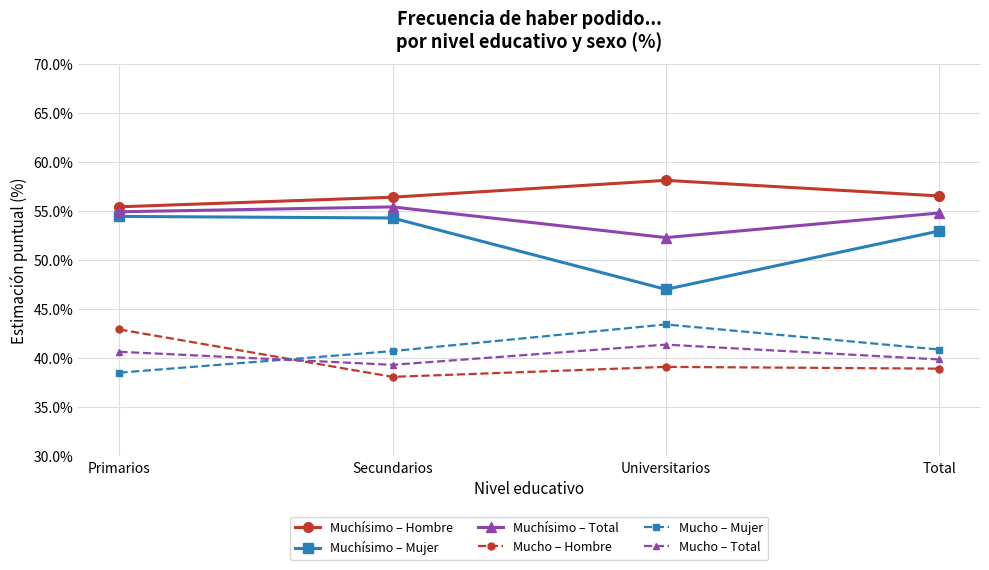

True or false: Muchísimo – Mujer has a value of 54.3 at Secundarios.

True